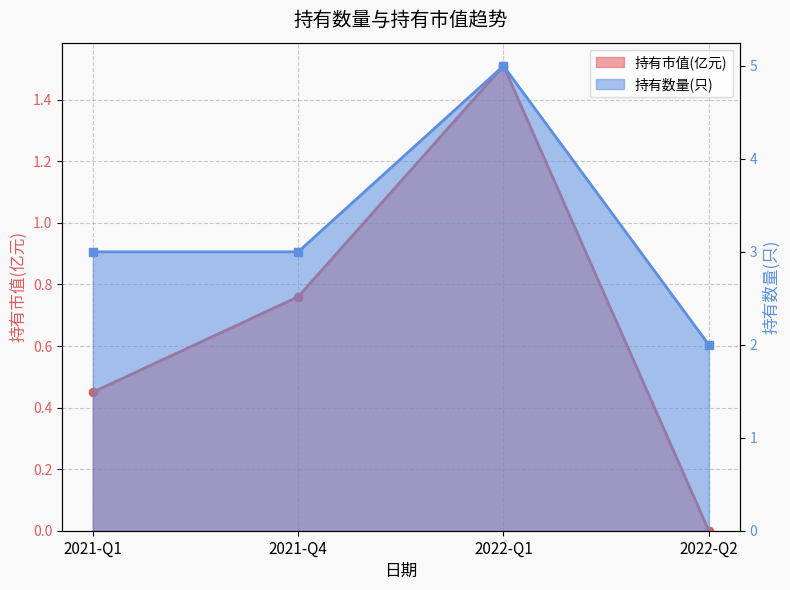

Which series has the largest total across all categories?

持有数量(只)